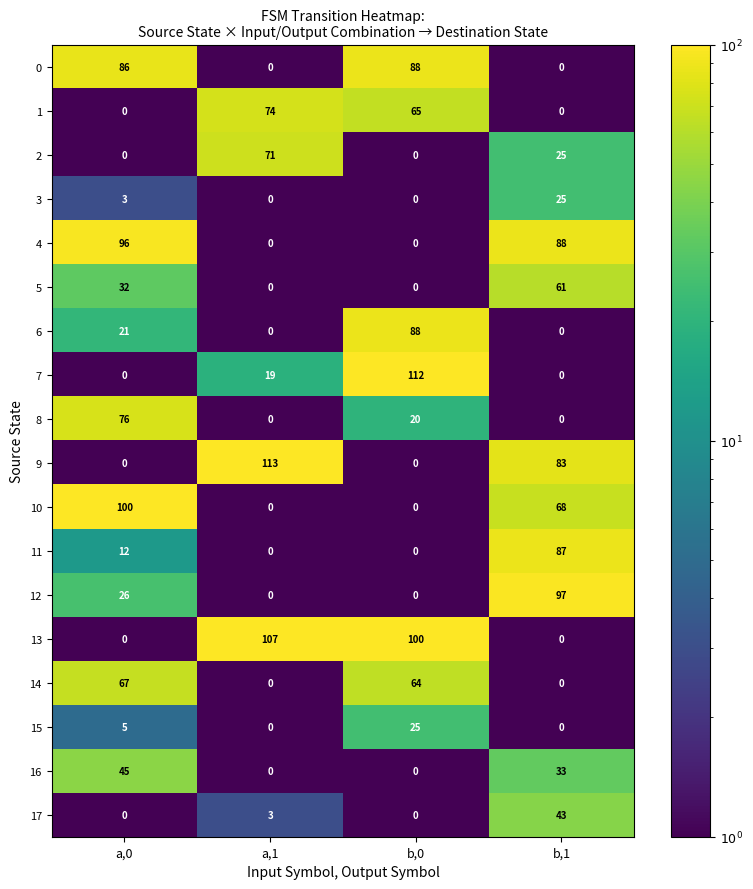

Which series has the largest total across all categories?

13